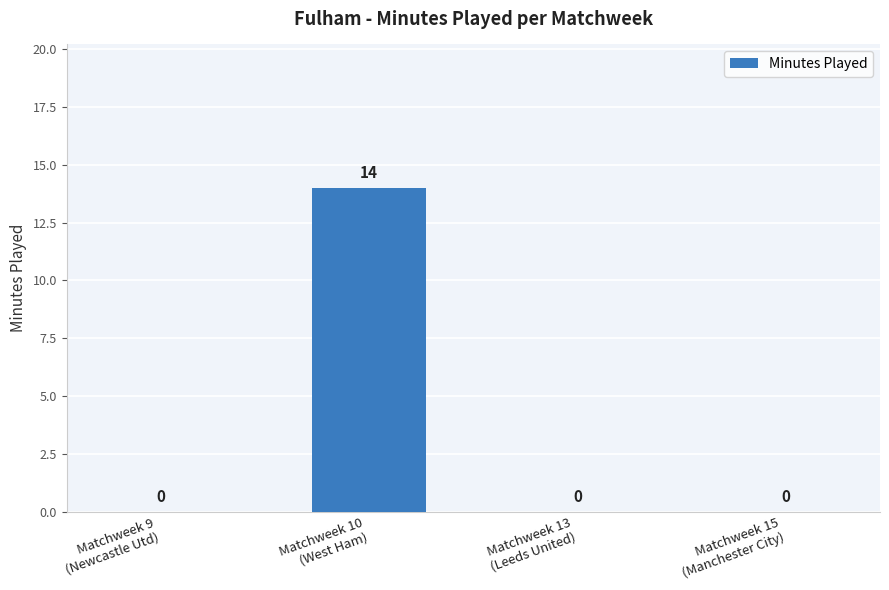

How many positive values are there?

1